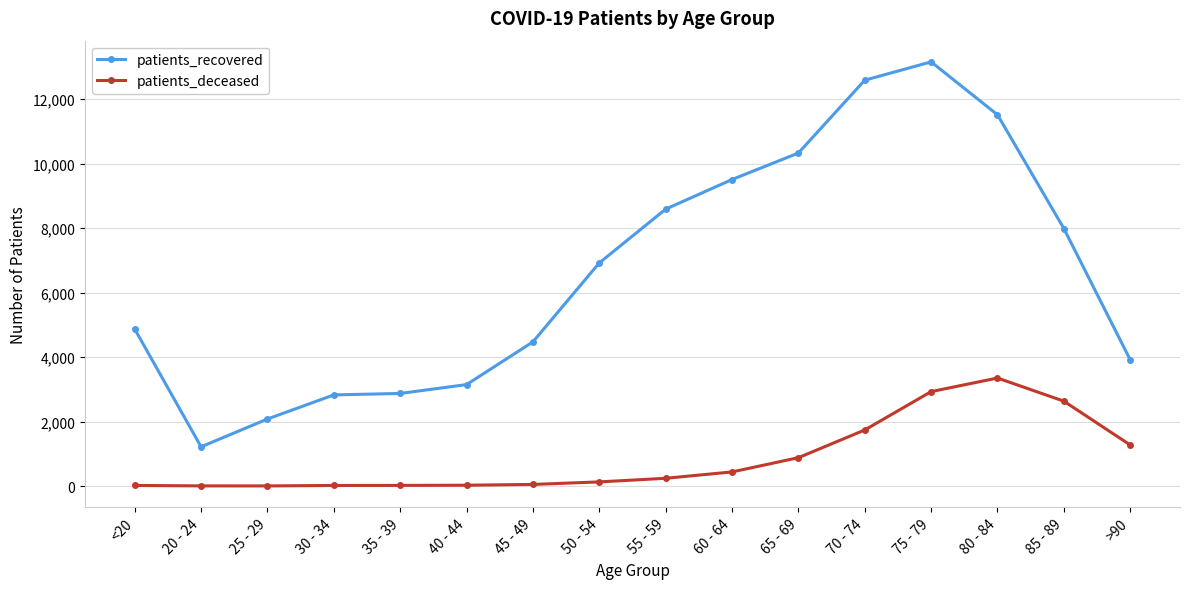

What is the sum of the patients_deceased values at 55 - 59 and 25 - 29?

243